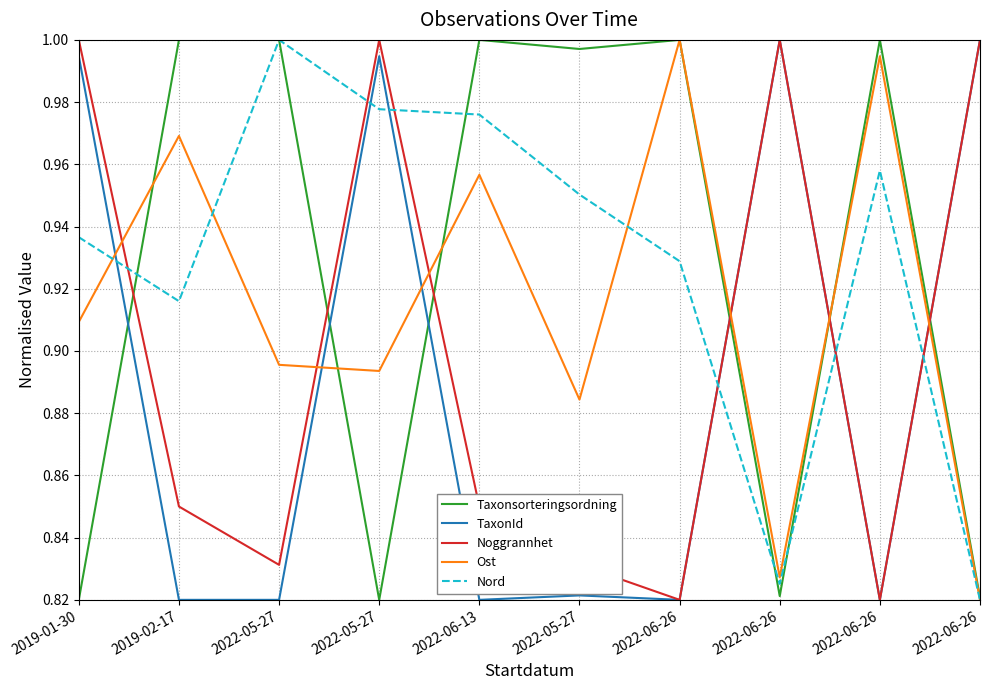

In TaxonId, how many points are lower than both neighbors (excluding endpoints)?

3